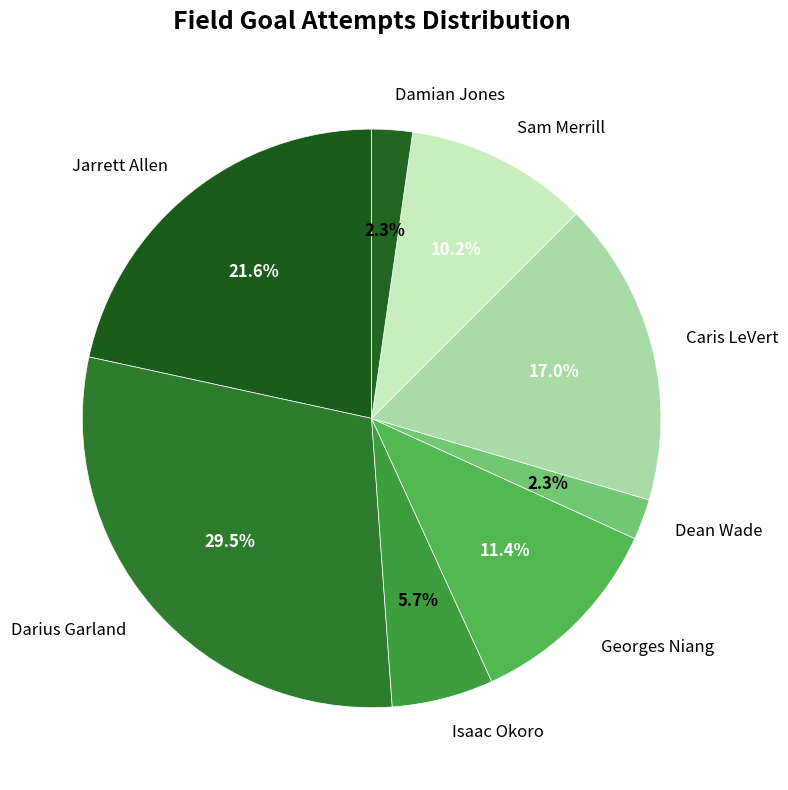

True or false: Jarrett Allen accounts for 32% of the total.

False